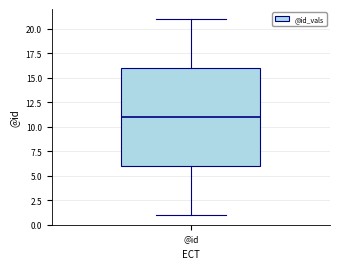

Transcribe this box plot: give where the median line is, the range the box spans, and where the two whiskers end, as read against the y-axis. The values are not printed on the chart, so give them approximately, as read against the axis.

median 11, box 6 to 16, whiskers 1 to 21